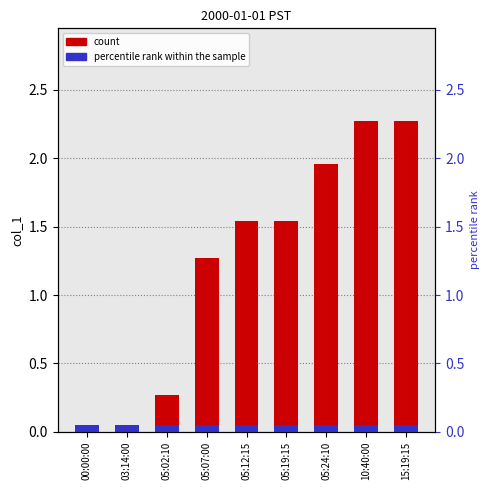

Reading left to right, transcribe all the data shown in this chart.

00:00:00=0.0	03:14:00=0.0	05:02:10=0.3	05:07:00=1.3	05:12:15=1.5	05:19:15=1.5	05:24:10=2.0	10:40:00=2.3	15:19:15=2.3